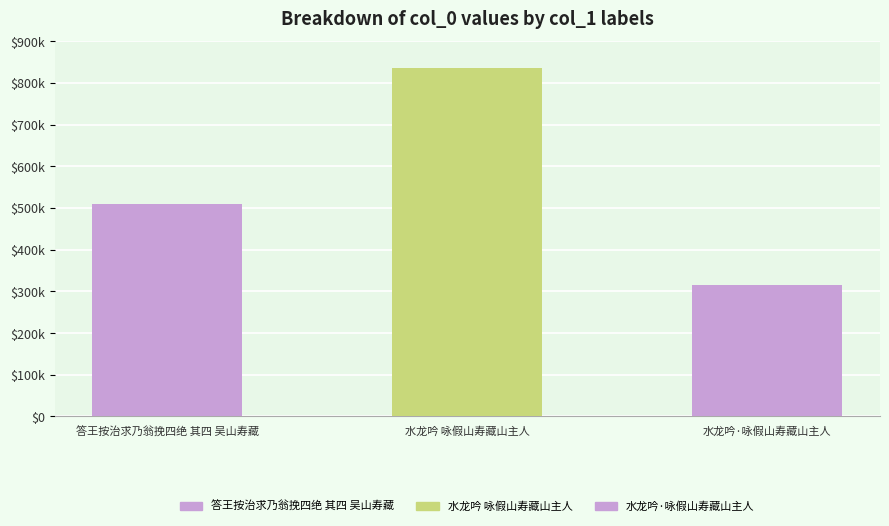

At which label does the data first exceed 509933?

水龙吟 咏假山寿藏山主人